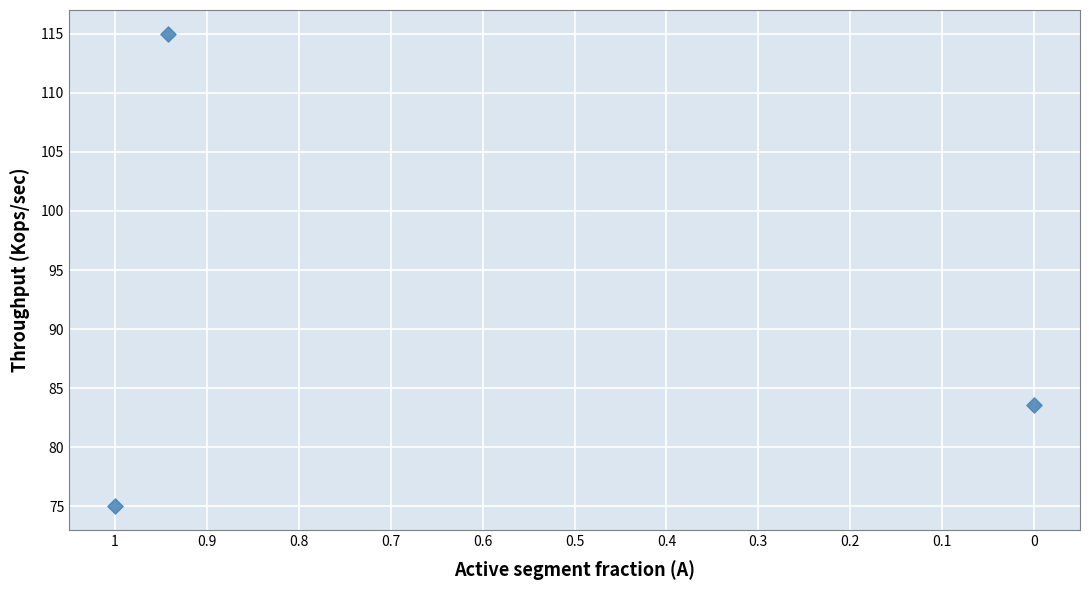

What is the average Y value?

91.2